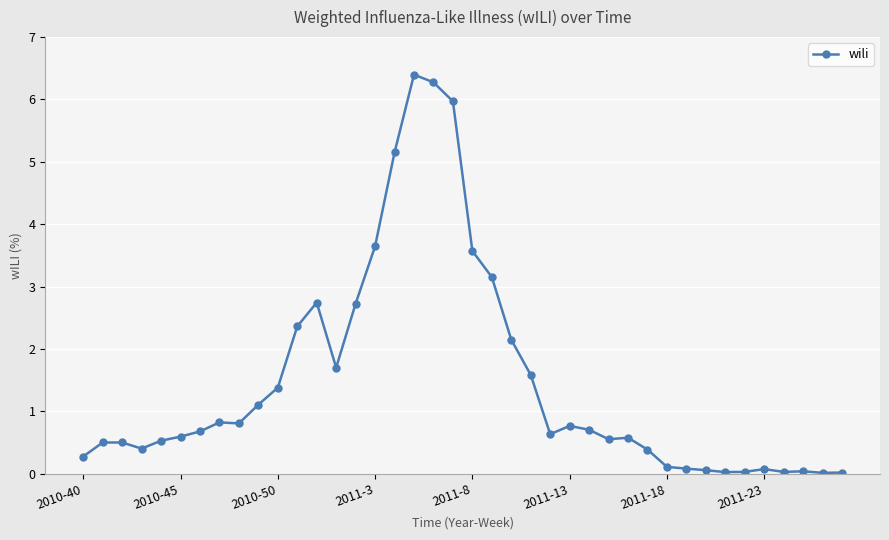

What is the average value?

1.5